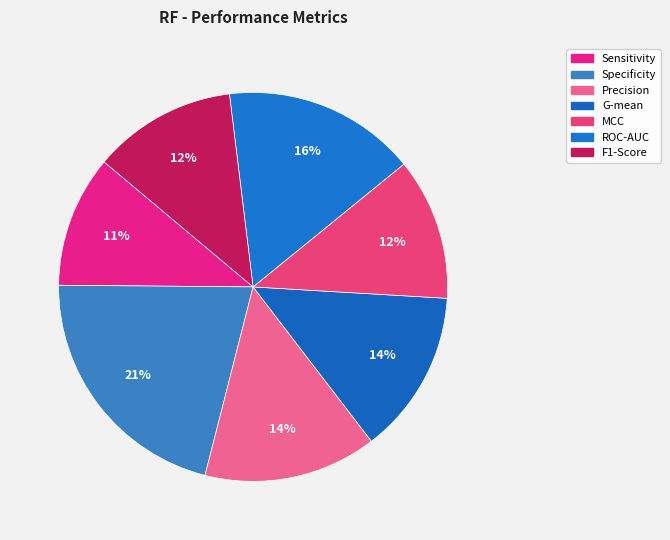

How much of the chart is everything except F1-Score?

88.1%